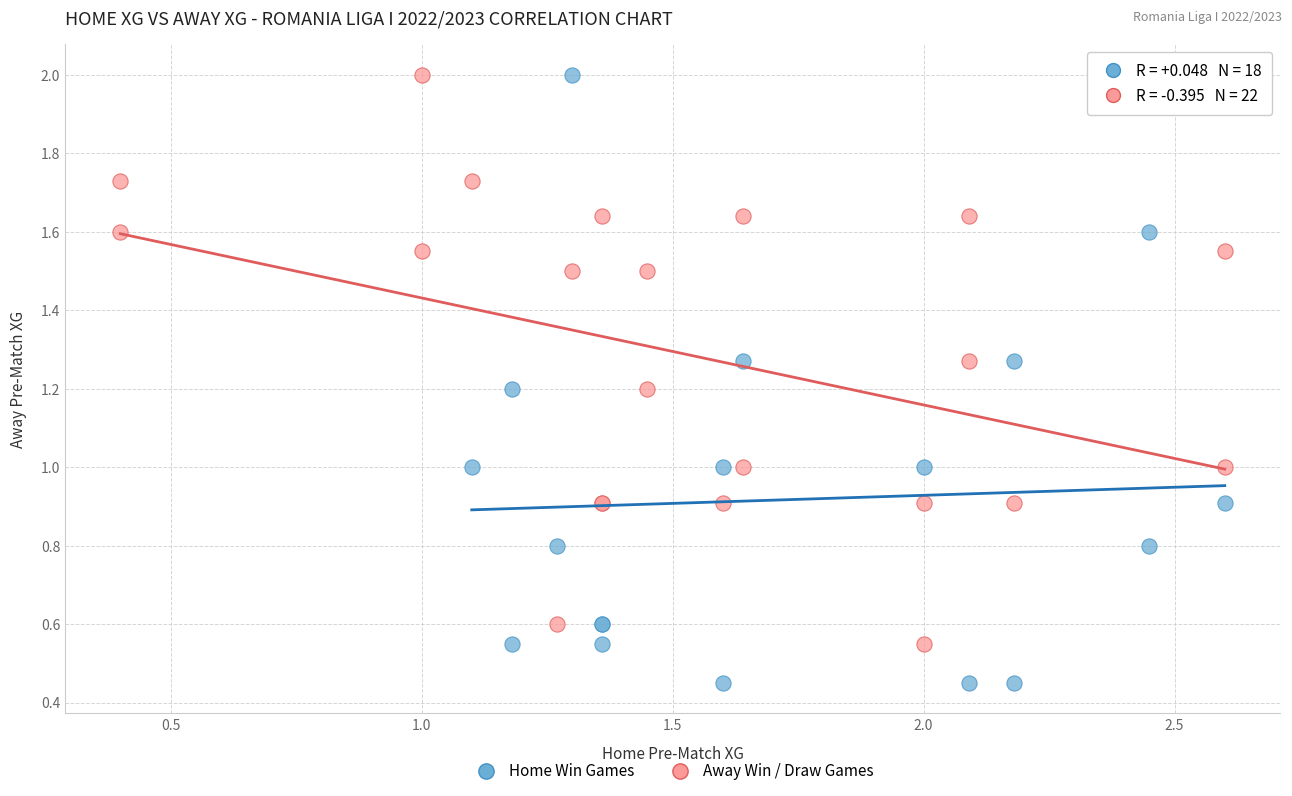

Which series reaches the minimum Y coordinate?

Home Win Games